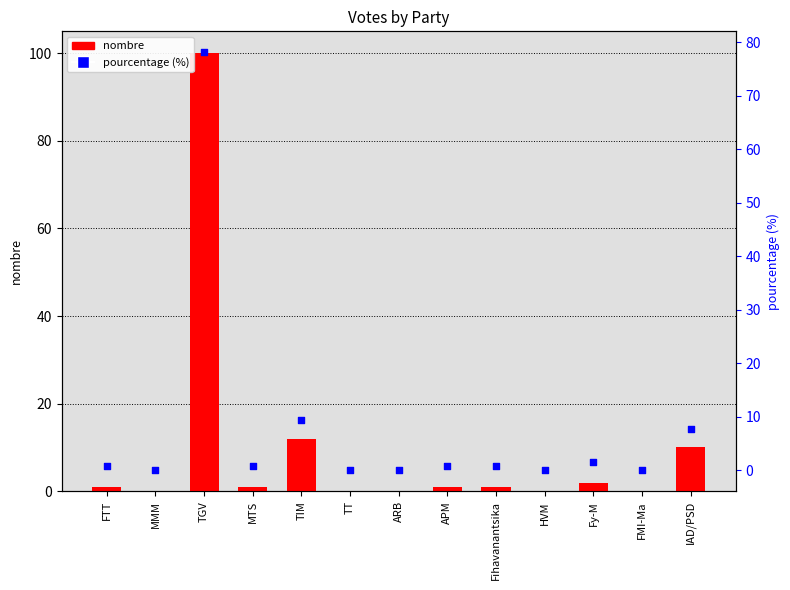

At how many categories does at least one series exceed 42?

1